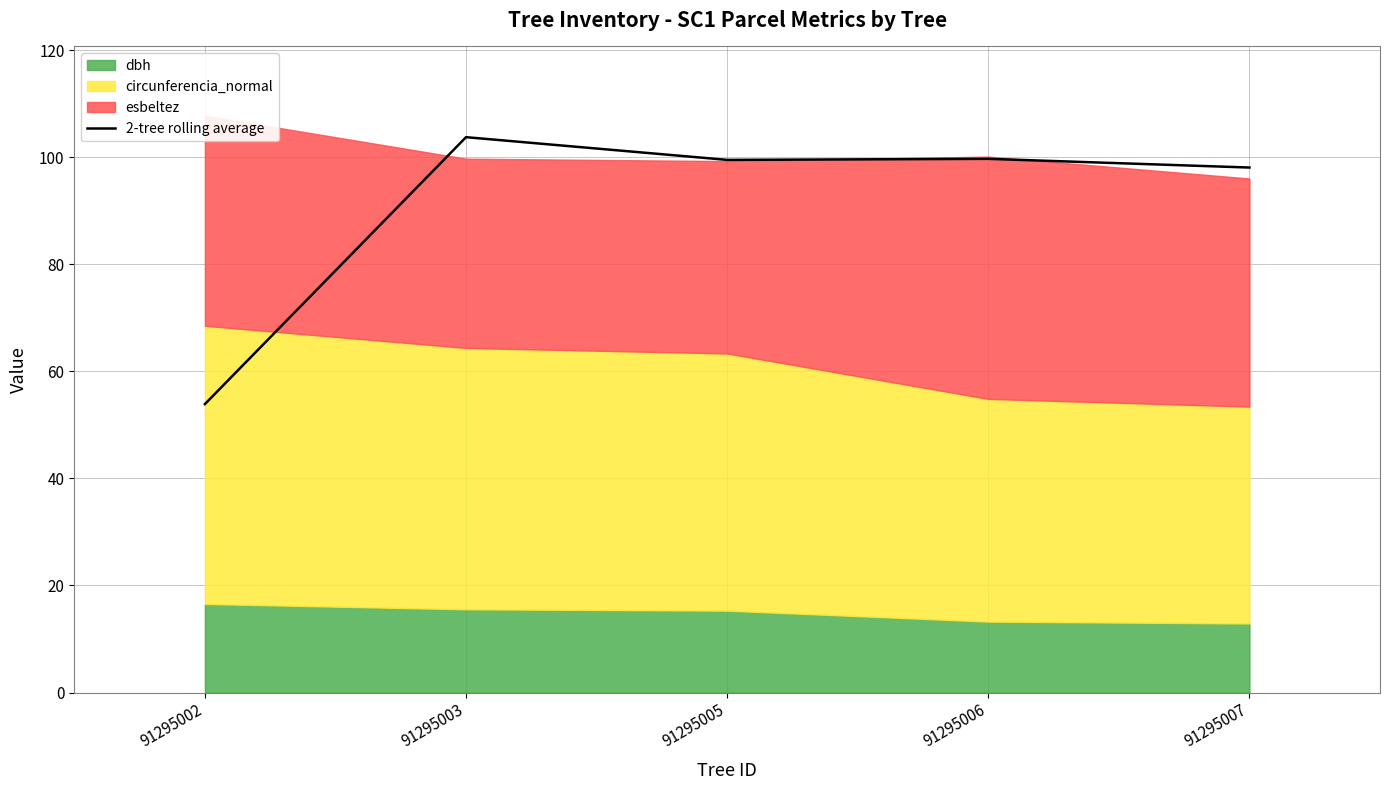

Rank the categories by value from highest to lowest.

91295003, 91295006, 91295005, 91295007, 91295002